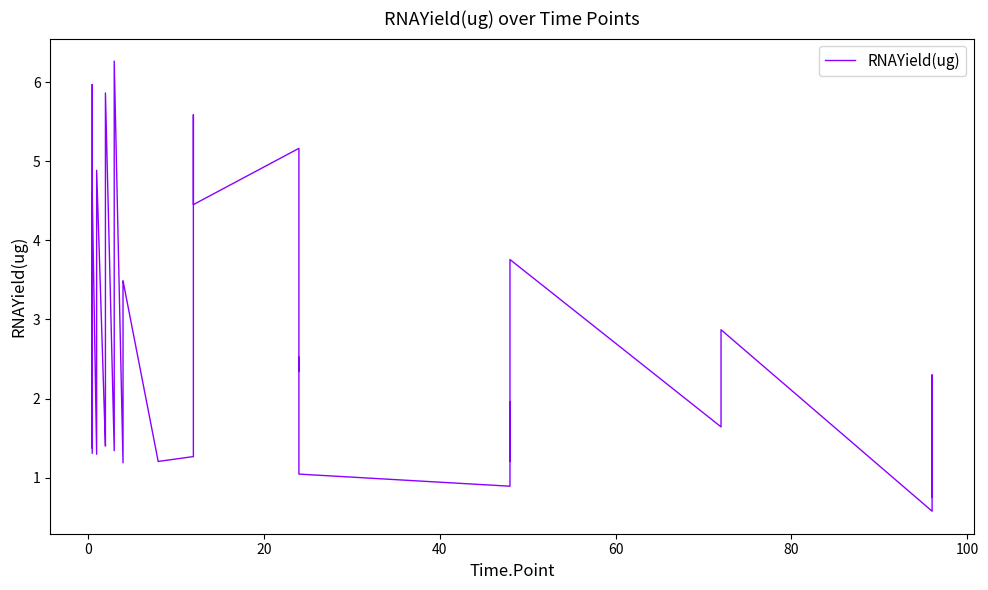

What value does the data have at 0?

6.0